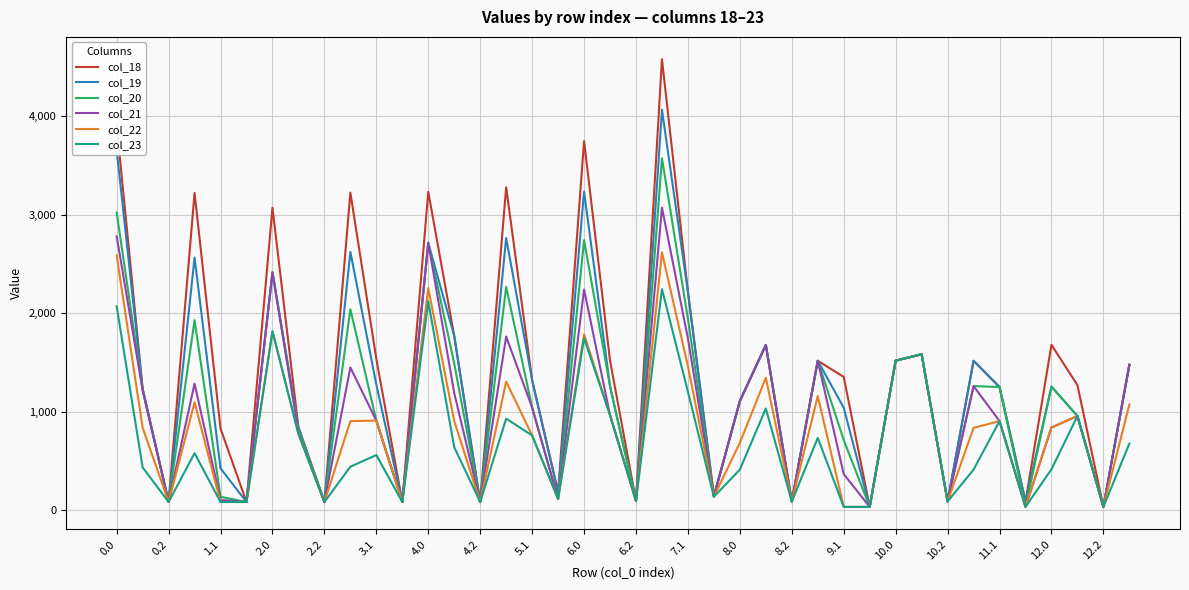

What is the highest value of the col_22 series?

2618.4